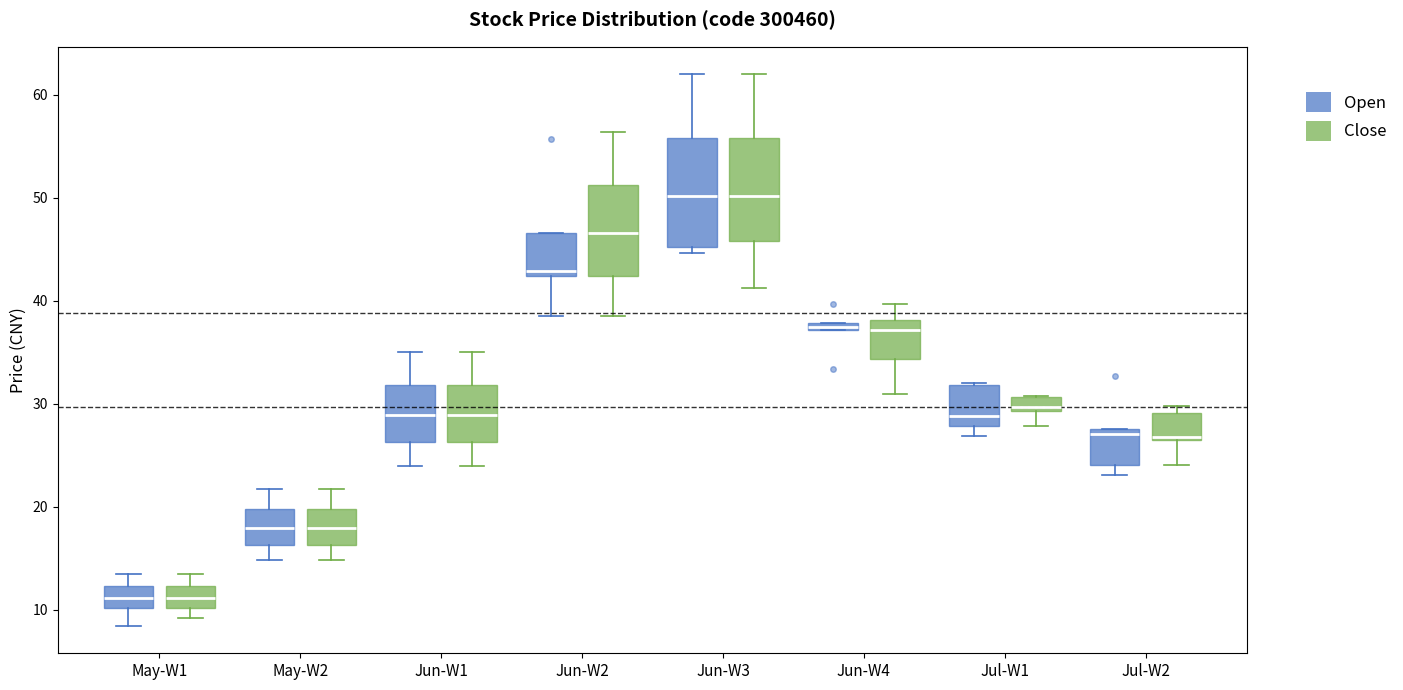

Where is the upper edge of the box for Jun-W3 (Close) on the y-axis? The values are not printed on the chart, so give them approximately, as read against the axis.

56